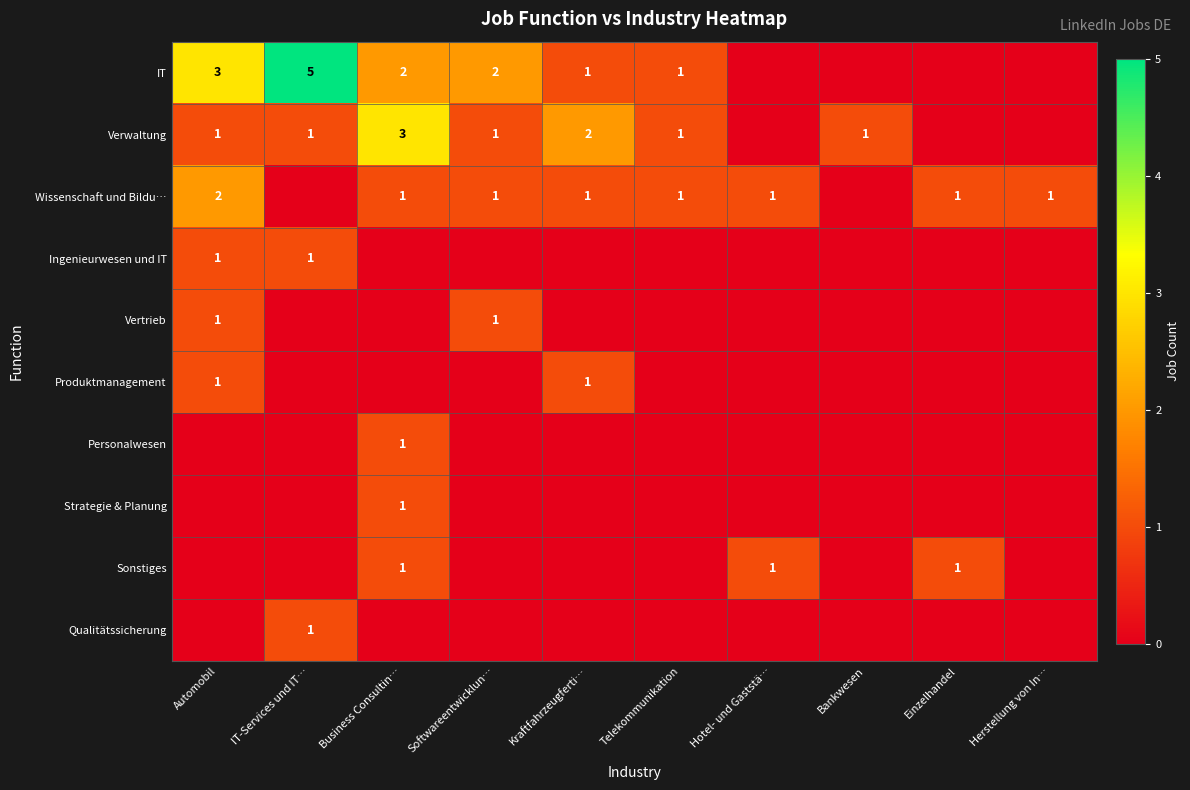

Is it true that IT equals 5 at IT-Services und IT…?

True